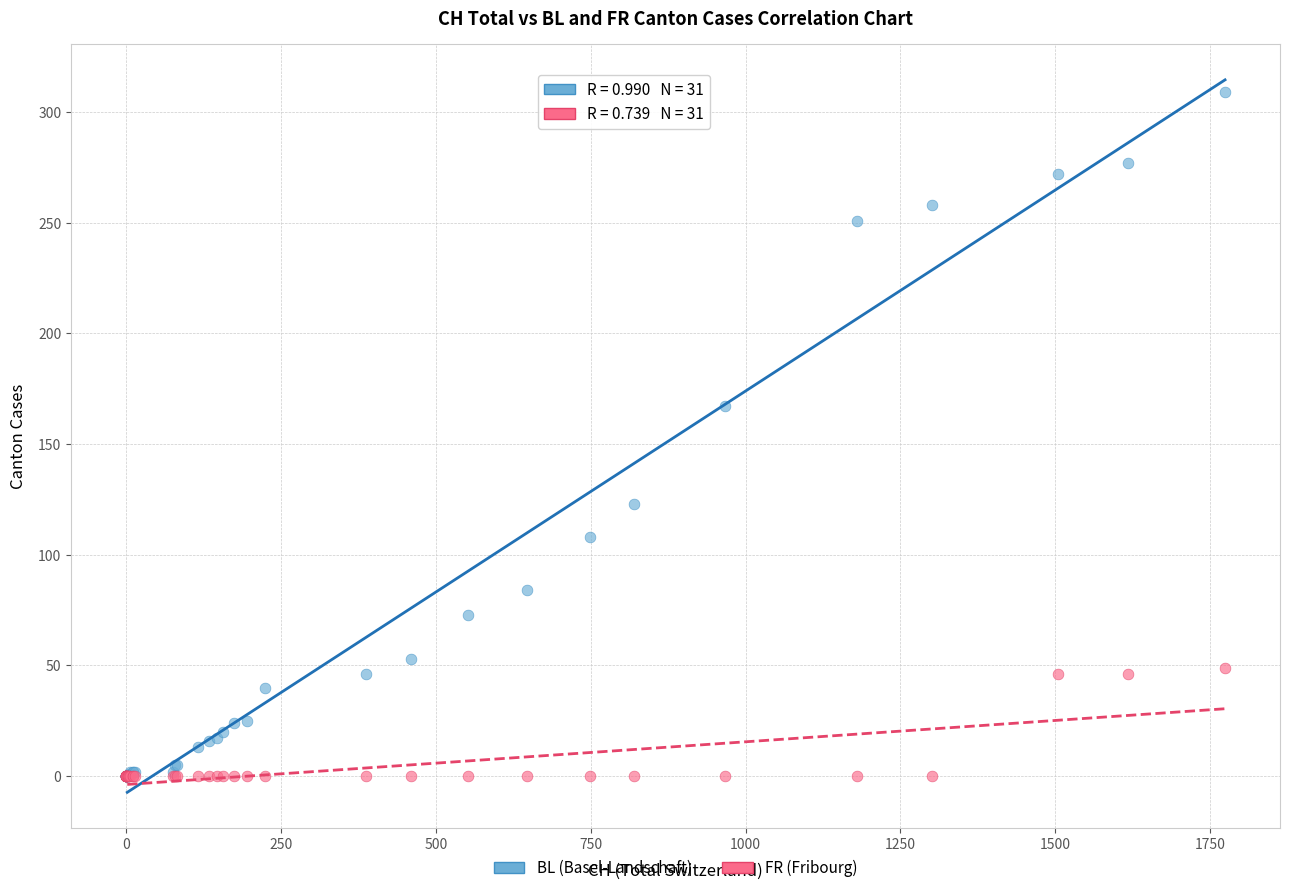

Which series contains the highest Y value?

BL (Basel-Landschaft)